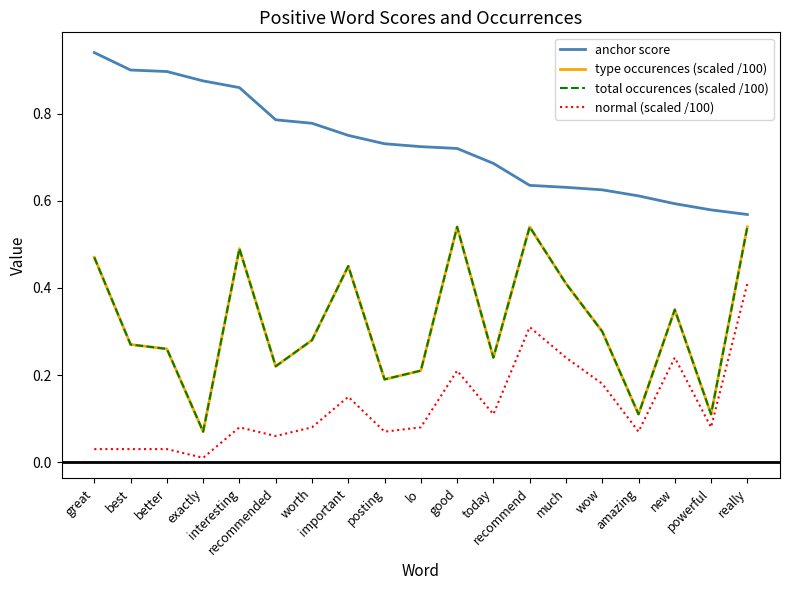

At how many categories does at least one series exceed 0?

19